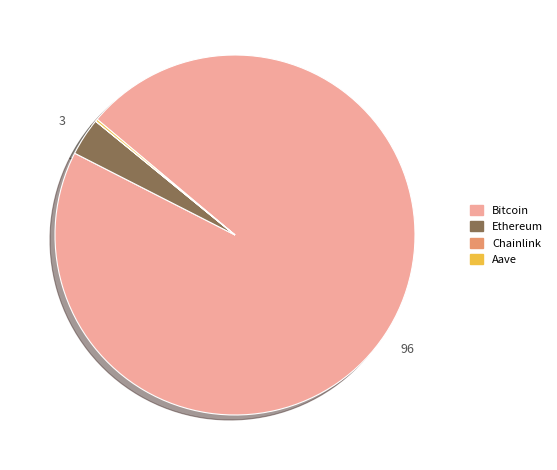

Combined, do Ethereum and Bitcoin account for over 50%?

Yes